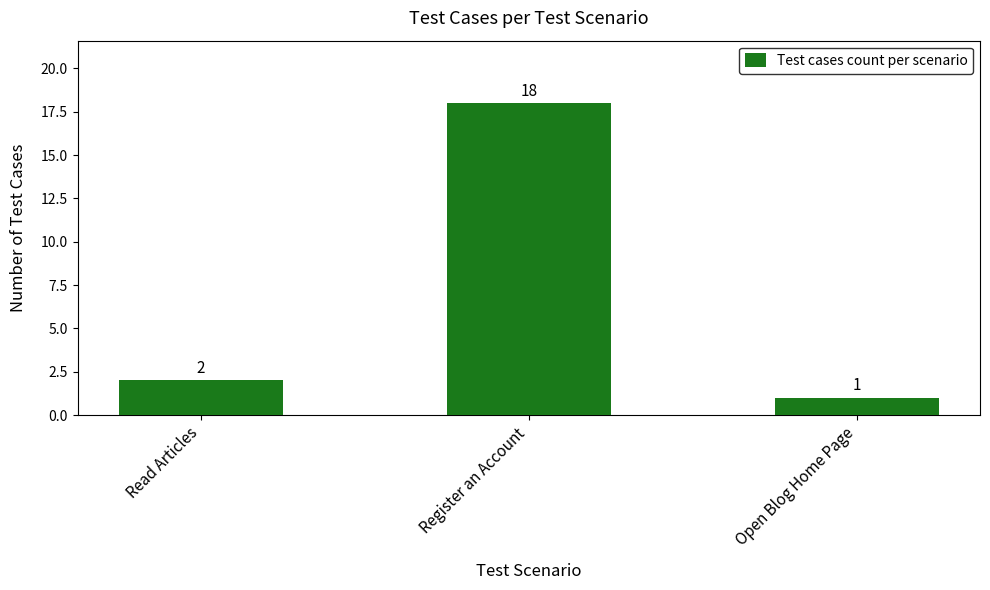

Between Read Articles and Register an Account, which is larger?

Register an Account